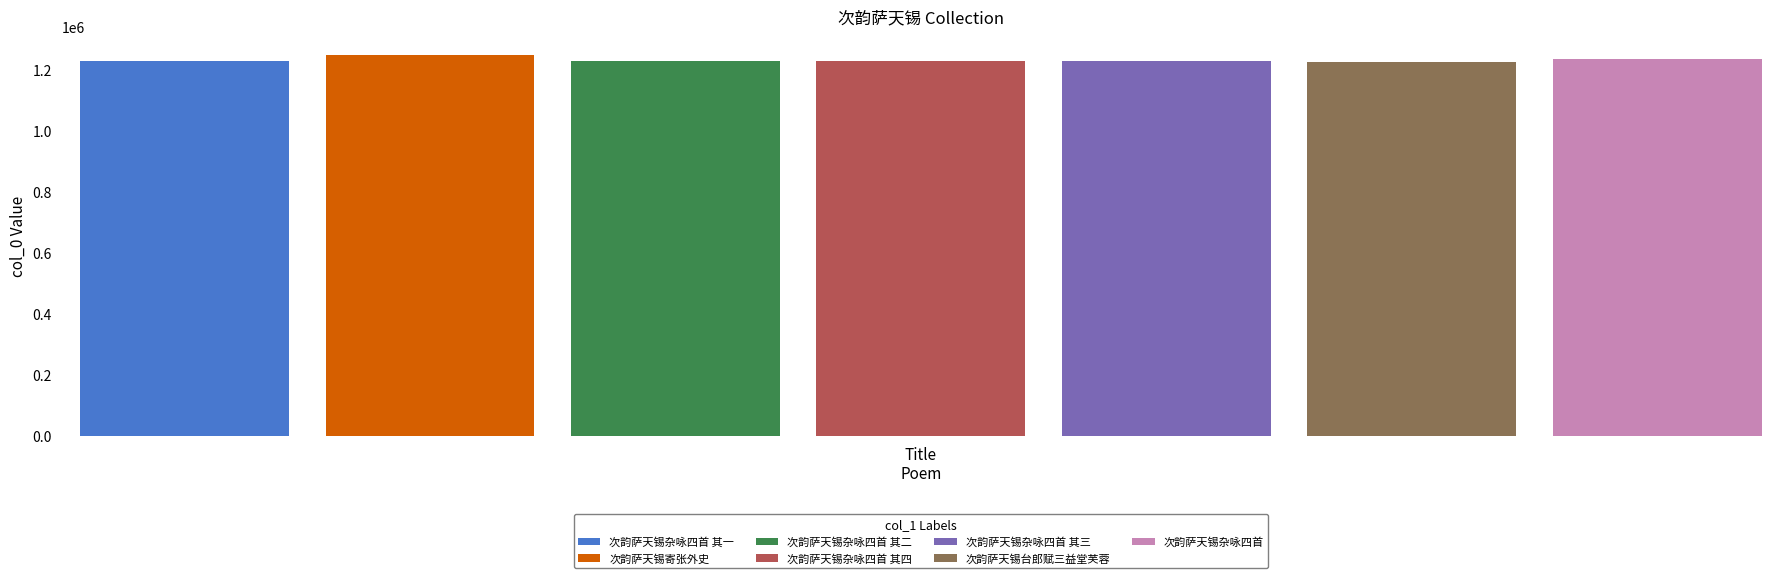

What is the minimum value for 次韵萨天锡杂咏四首?

1236154